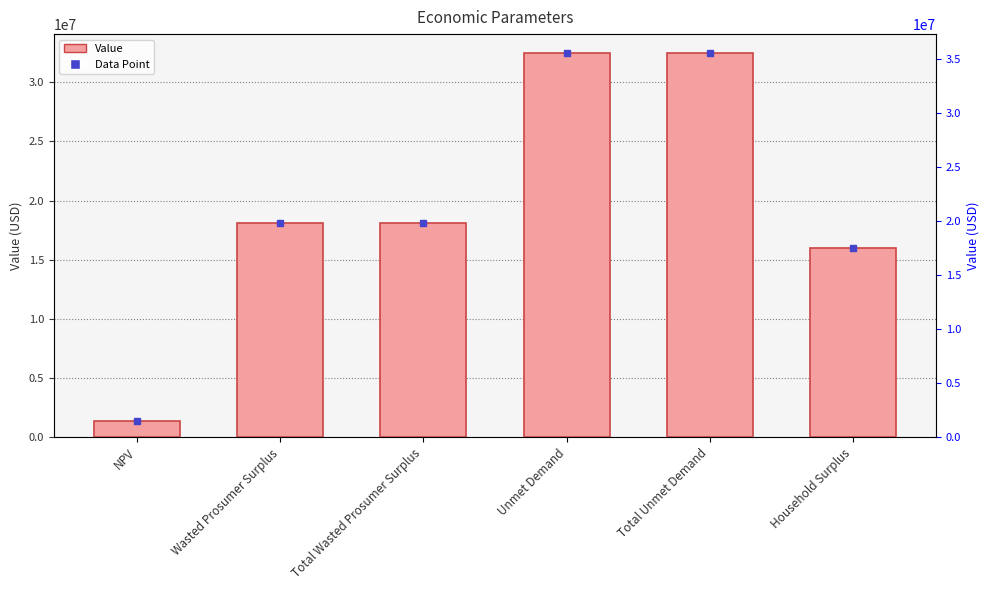

Reading left to right, transcribe all the data shown in this chart.

1351429.1	18093321.8	18093321.8	32453085.2	32453085.2	15965820.8